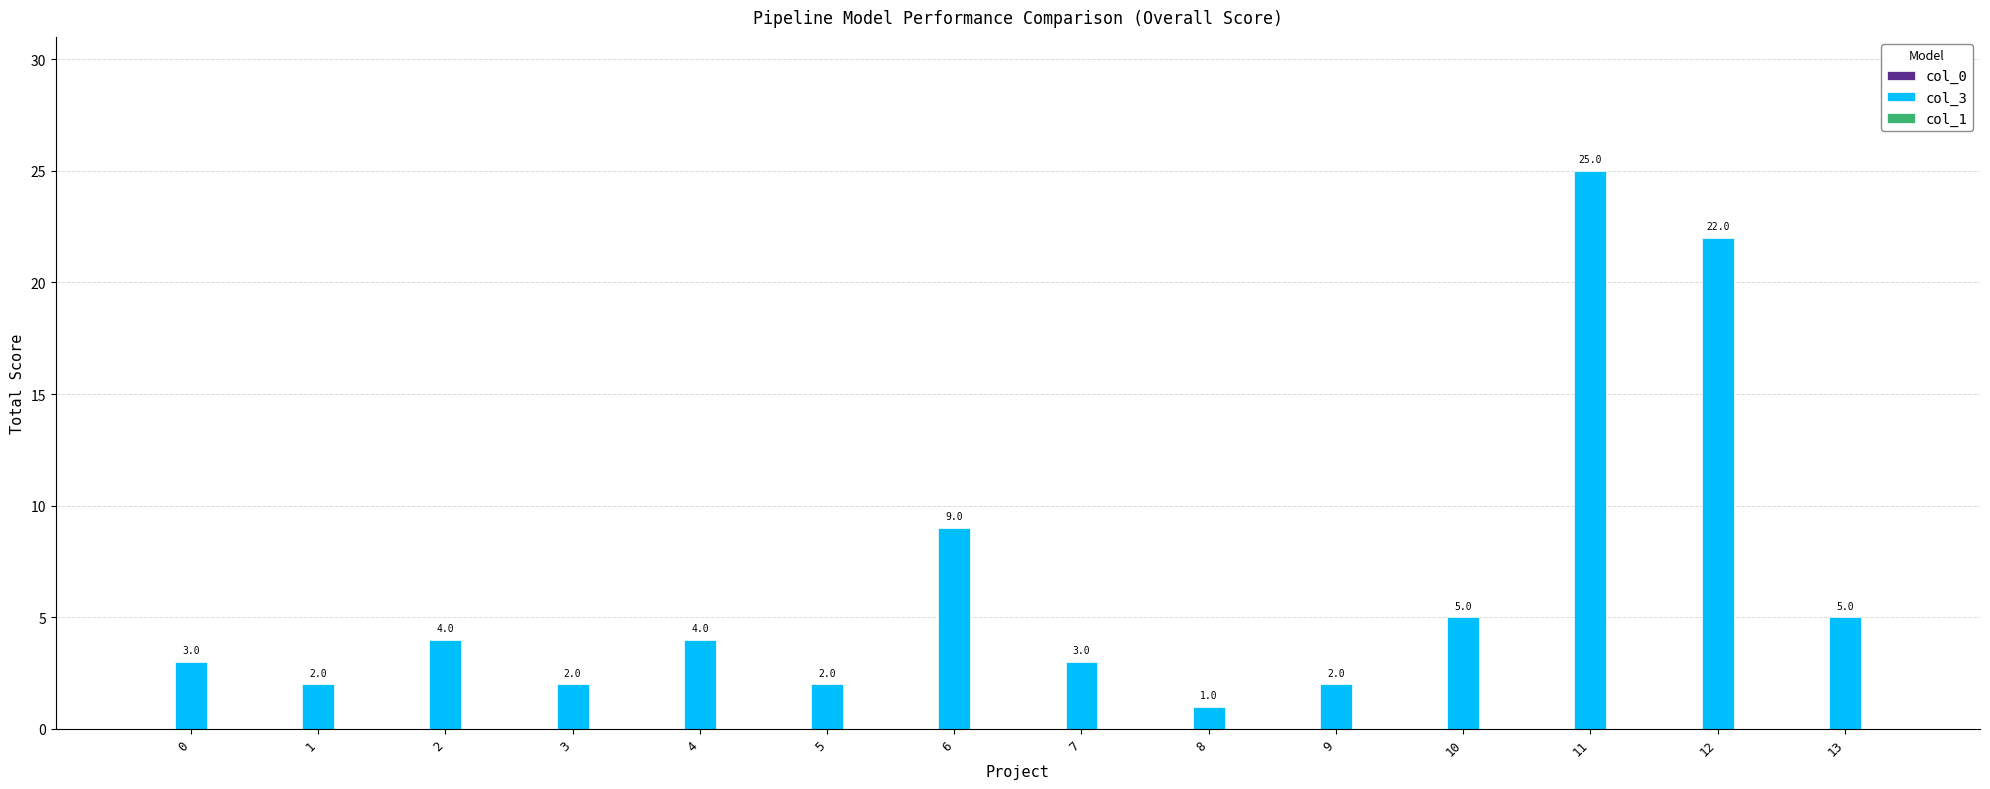

Are the bars horizontal?

No